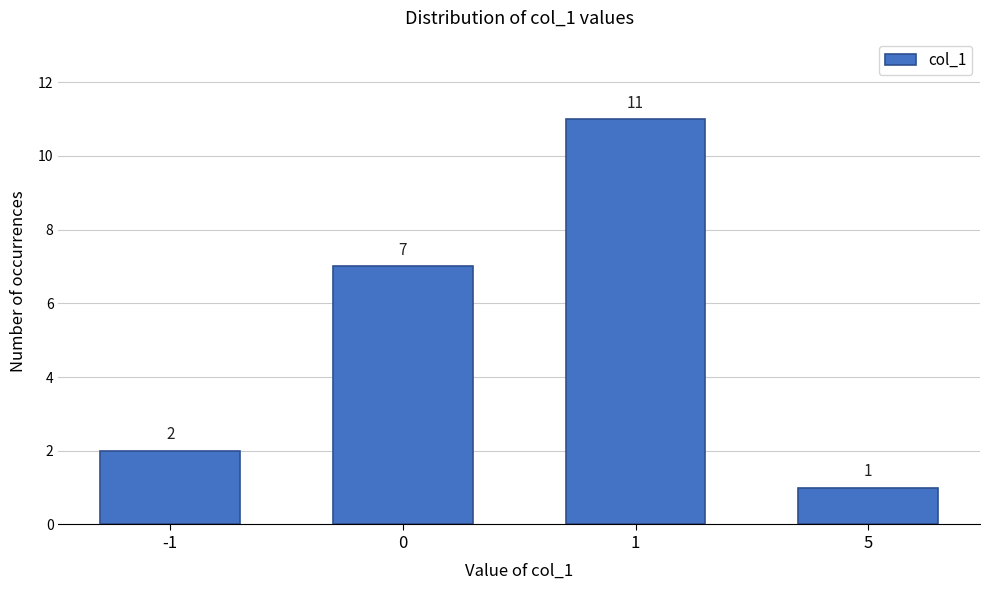

Reading left to right, list all the values displayed in this chart.

-1=2	0=7	1=11	5=1